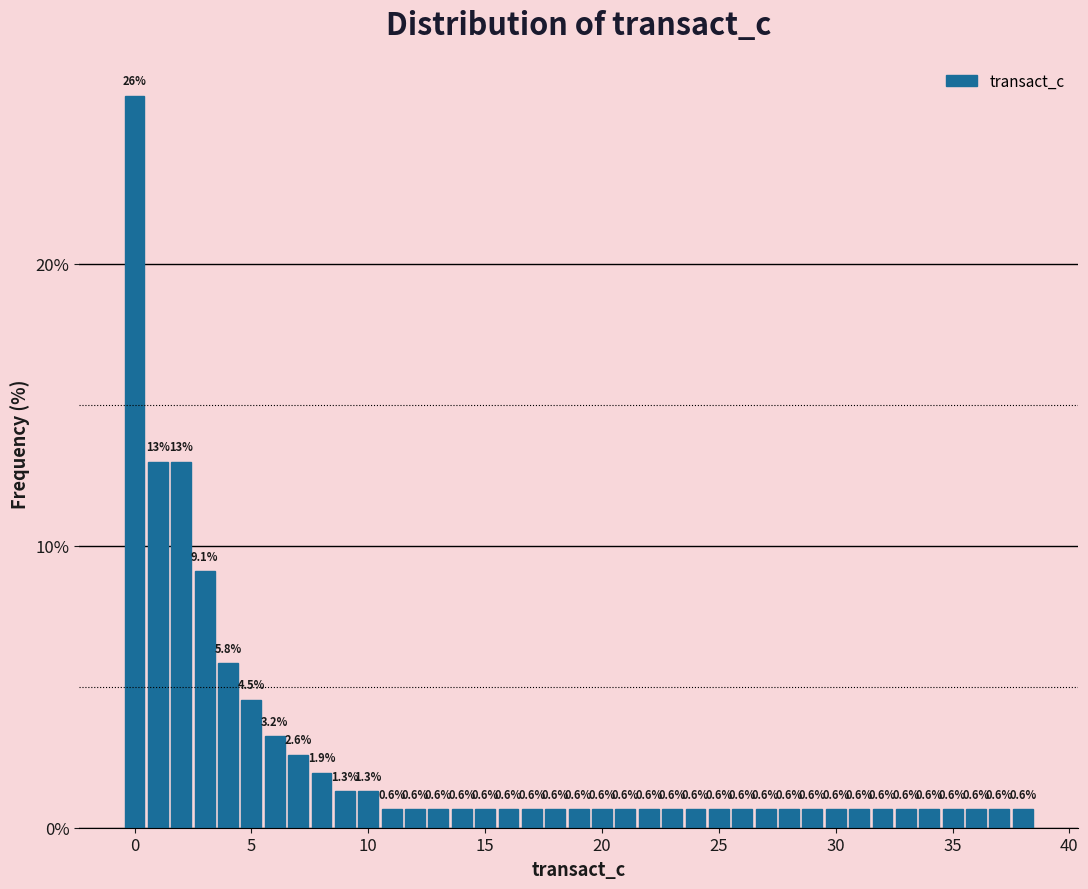

Around what value on the x-axis is the tallest bar? Give the approximate position of its centre, as read against the axis.

0.0